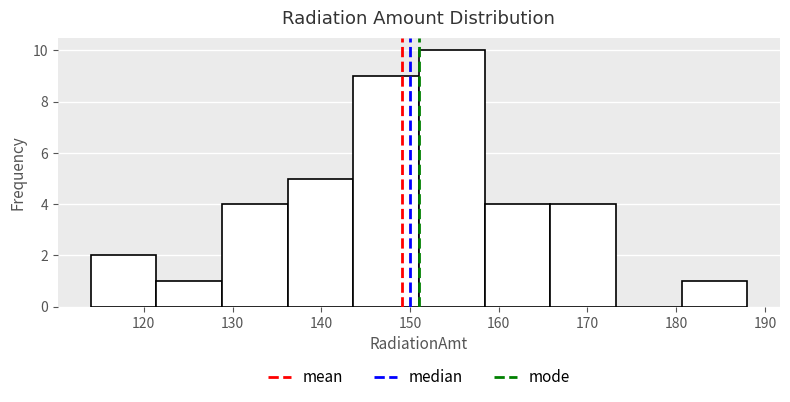

Reading left to right, transcribe this chart: for each bar, give the range it covers on the x-axis and its height. Neither the bar edges nor the heights are printed on the chart, so give them approximately, as read against the axes.

114.0 to 121.4: 2
121.4 to 128.8: 1
128.8 to 136.2: 4
136.2 to 143.6: 5
143.6 to 151.0: 9
151.0 to 158.4: 10
158.4 to 165.8: 4
165.8 to 173.2: 4
173.2 to 180.6: 0
180.6 to 188.0: 1